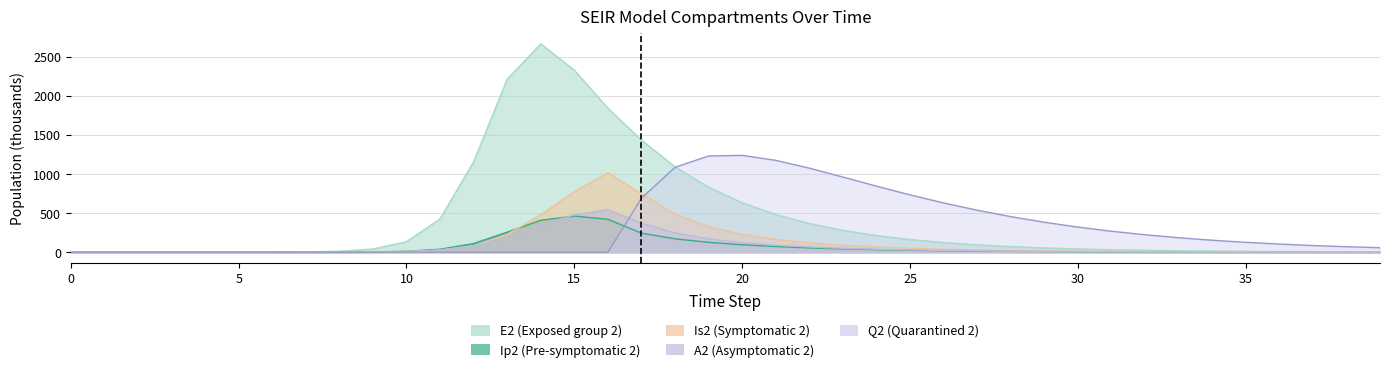

How many times do Q2 and A2 cross each other?

1